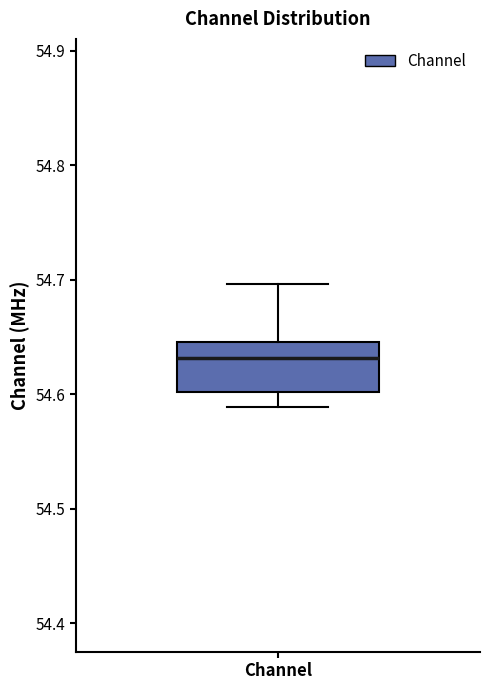

Transcribe this box plot: give where the median line is, the range the box spans, and where the two whiskers end, as read against the y-axis. The values are not printed on the chart, so give them approximately, as read against the axis.

median 54.63, box 54.60 to 54.65, whiskers 54.59 to 54.70